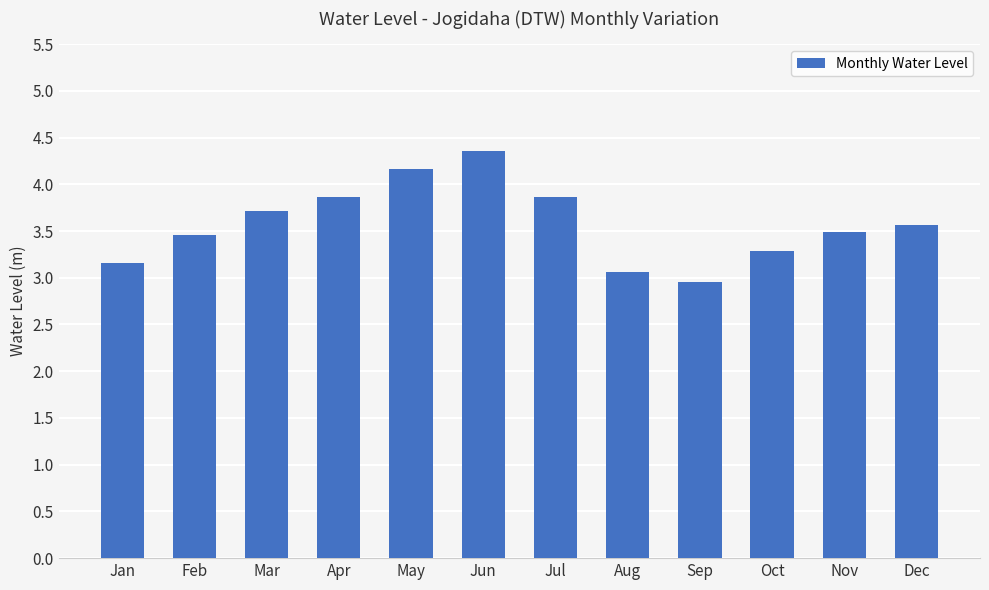

Is it true that the value at Jul is 1.6?

False